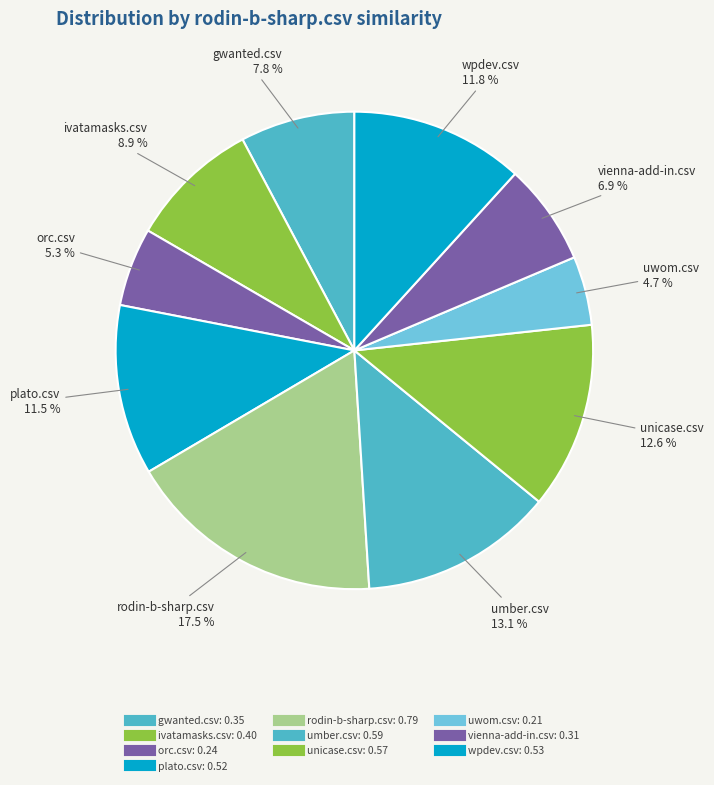

What is the largest slice in the pie chart?

rodin-b-sharp.csv